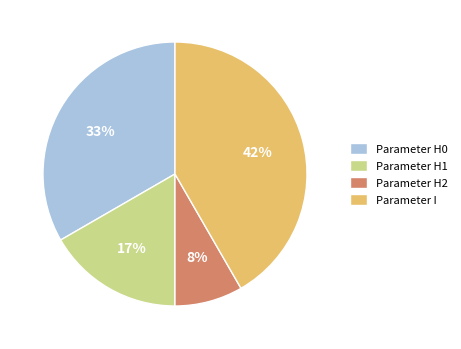

Which slice is the smallest?

Parameter H2